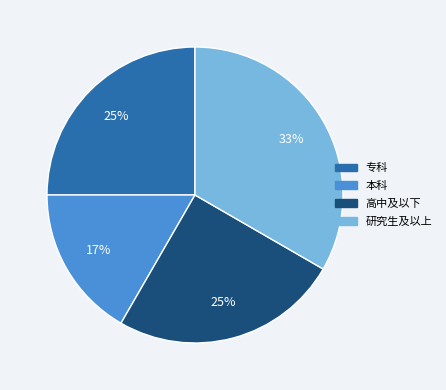

How many segments does this pie chart have?

4